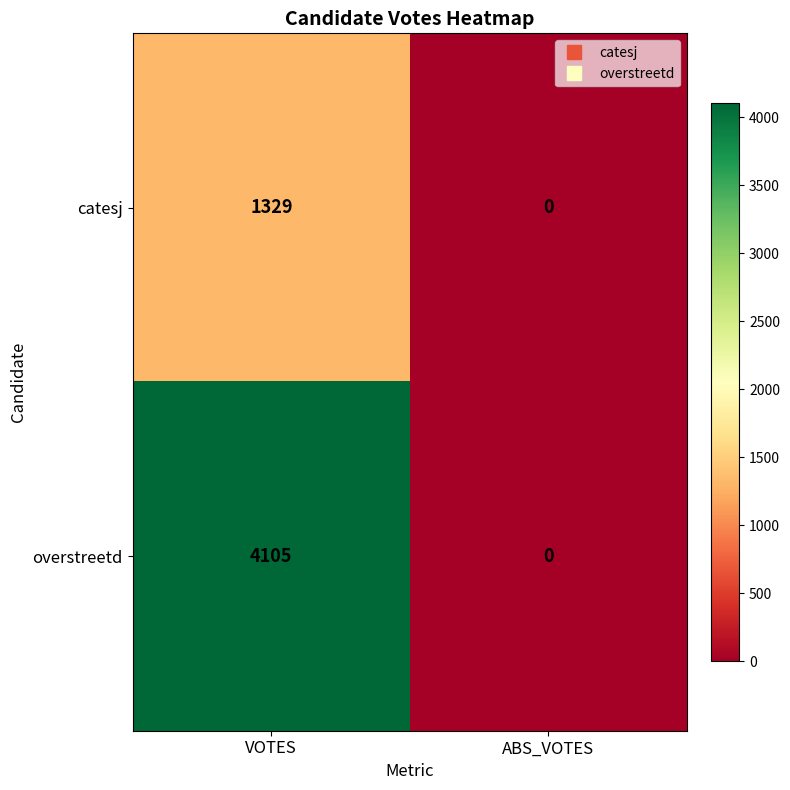

Which category has the highest value in the catesj series?

VOTES